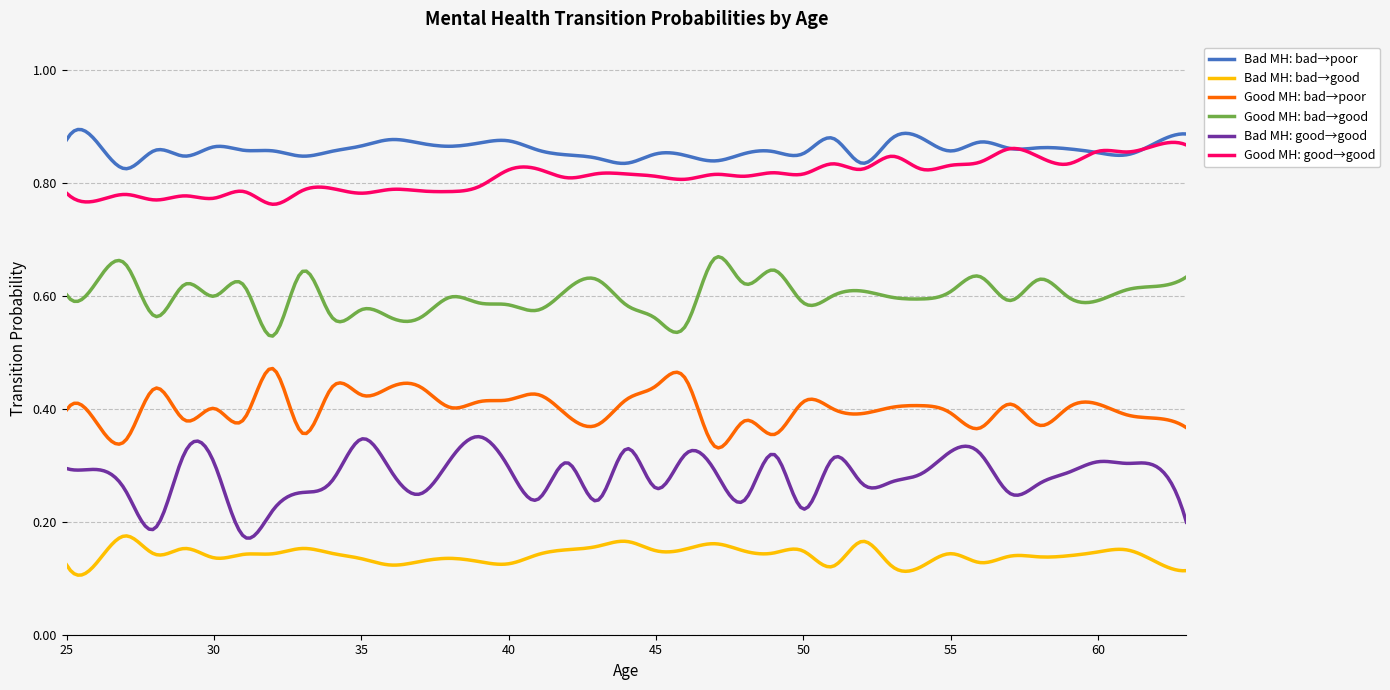

Which series has the largest total across all categories?

Bad MH: bad→poor